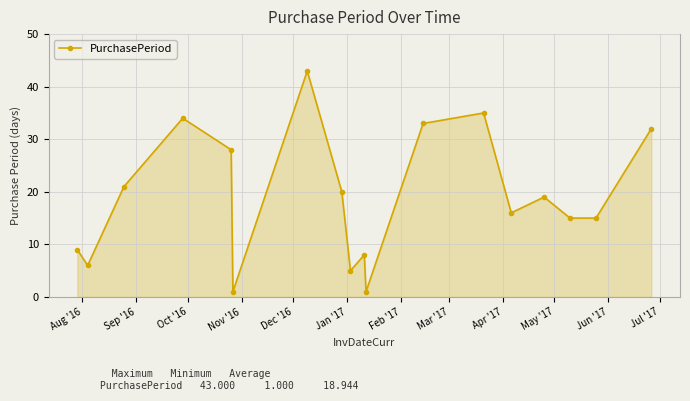

How many lines are shown in the chart?

1